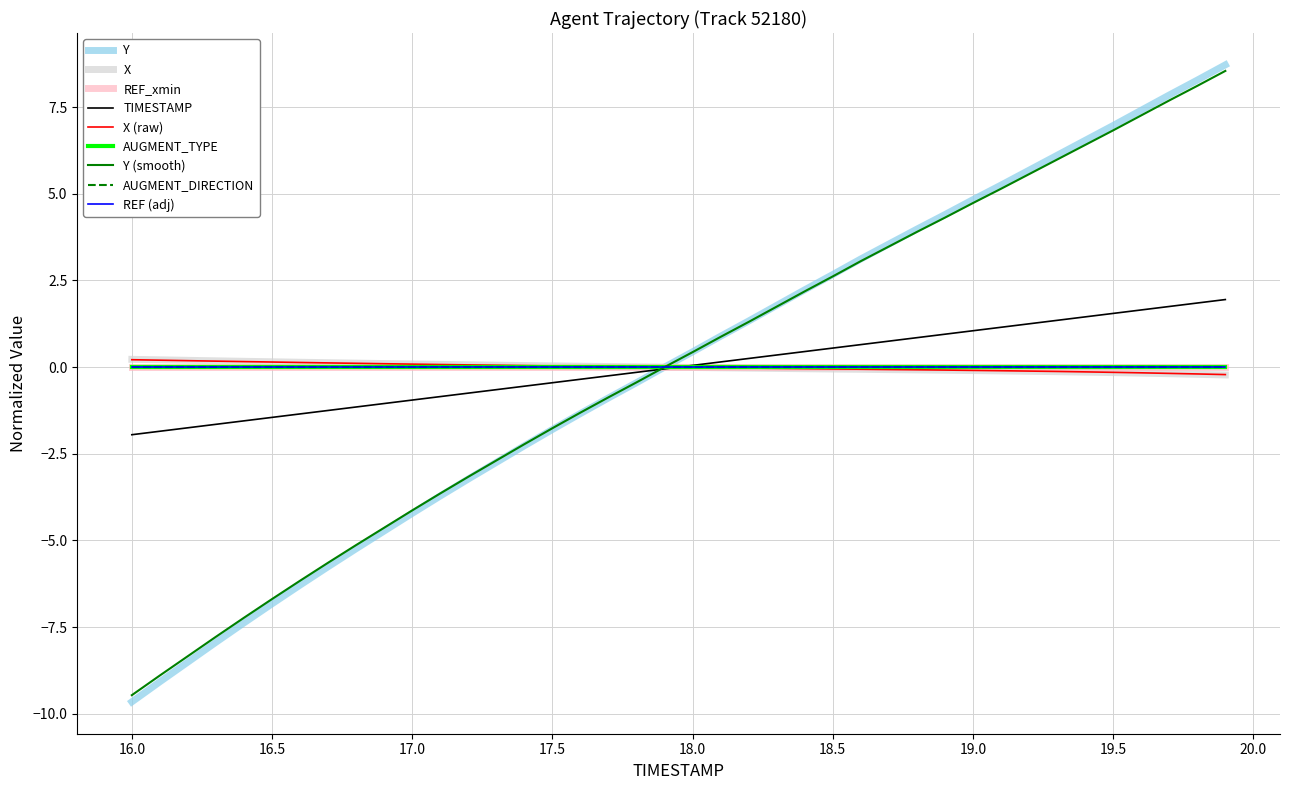

How many lines are shown in the chart?

9